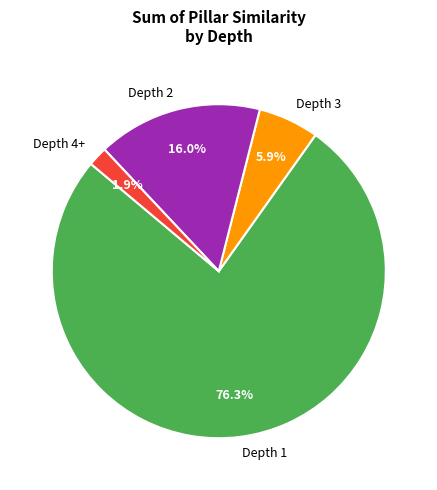

Which slice is the smallest?

Depth 4+